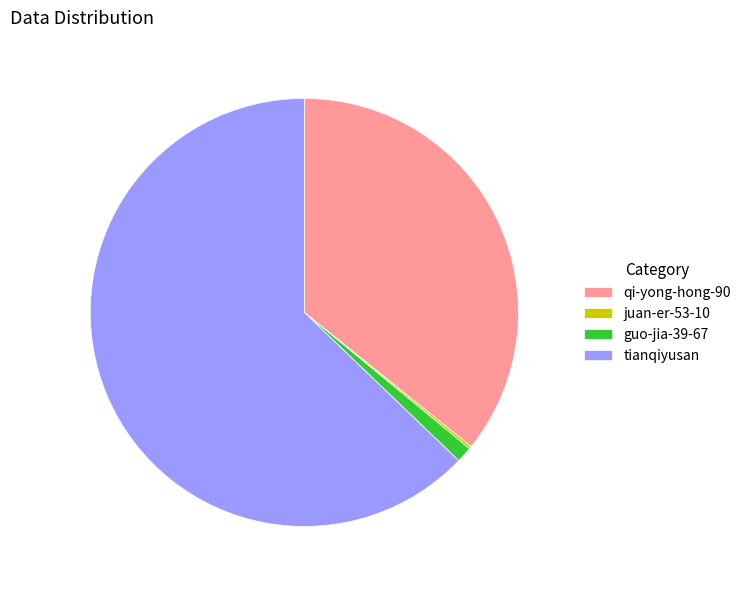

Is there a majority slice in this chart?

Yes